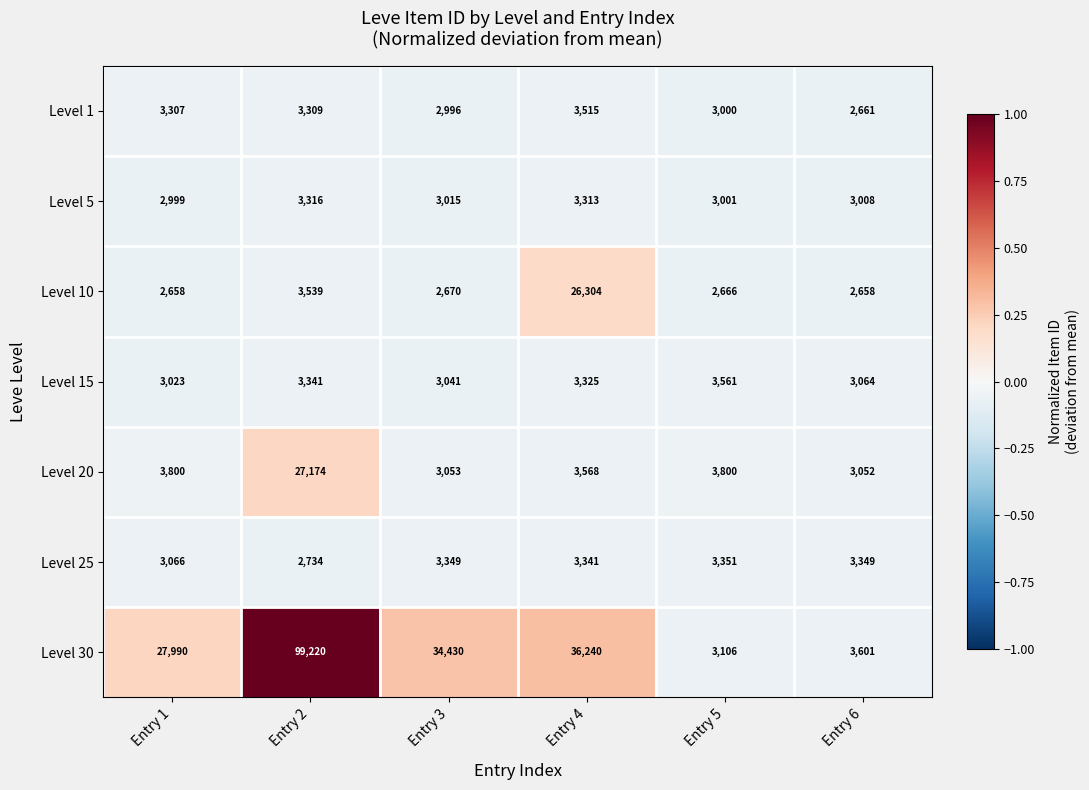

Is the value of Level 5 at Entry 1 greater than the value of Level 30 at Entry 5?

No